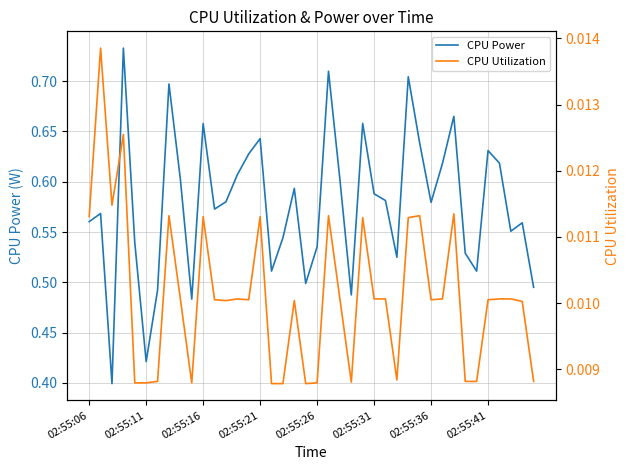

What is the average value of the CPU Power series?

0.6